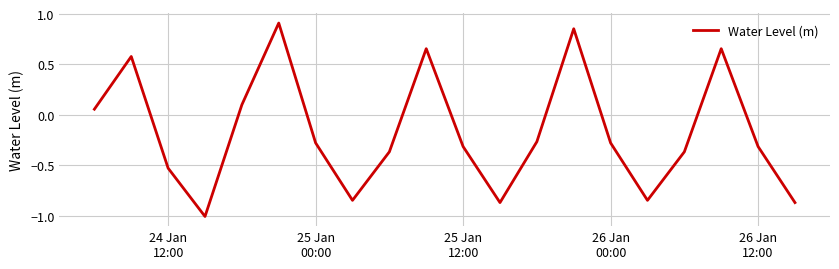

True or false: there are more than 1 points higher than both neighbors.

True